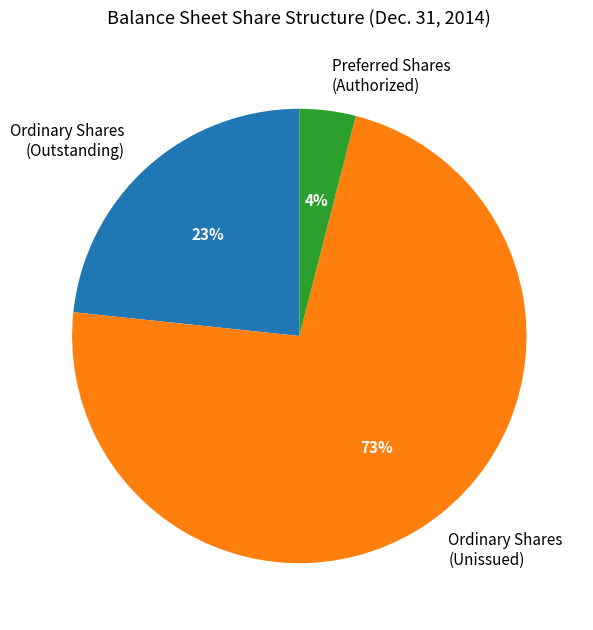

Approximately how many times larger is the value at Ordinary Shares (Outstanding) compared to Ordinary Shares (Unissued)?

0.3